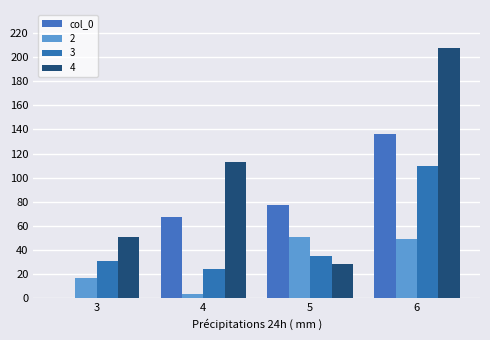

Count the number of categories in the chart.

4